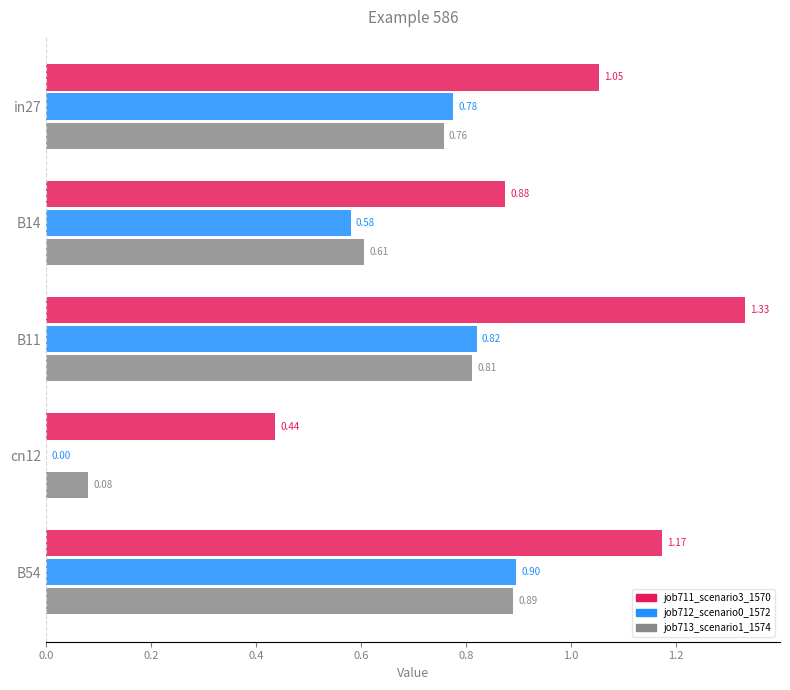

What is the sum of all job713_scenario1_1574 values?

3.1